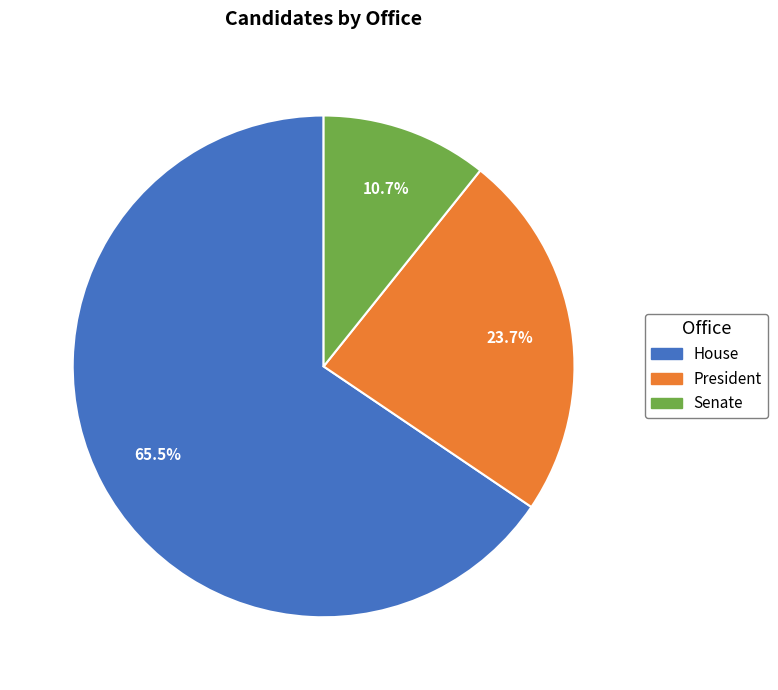

What portion of the pie excludes Senate?

89.3%